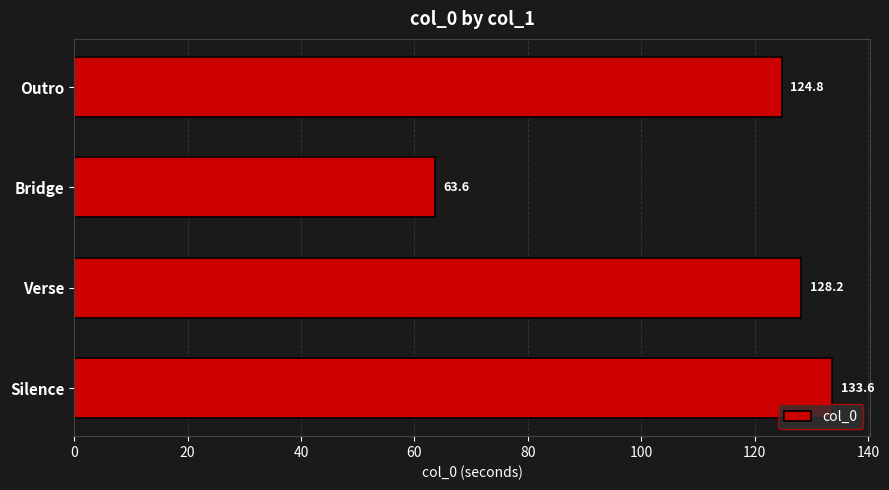

List the labels in order of value, largest first.

Silence, Verse, Outro, Bridge